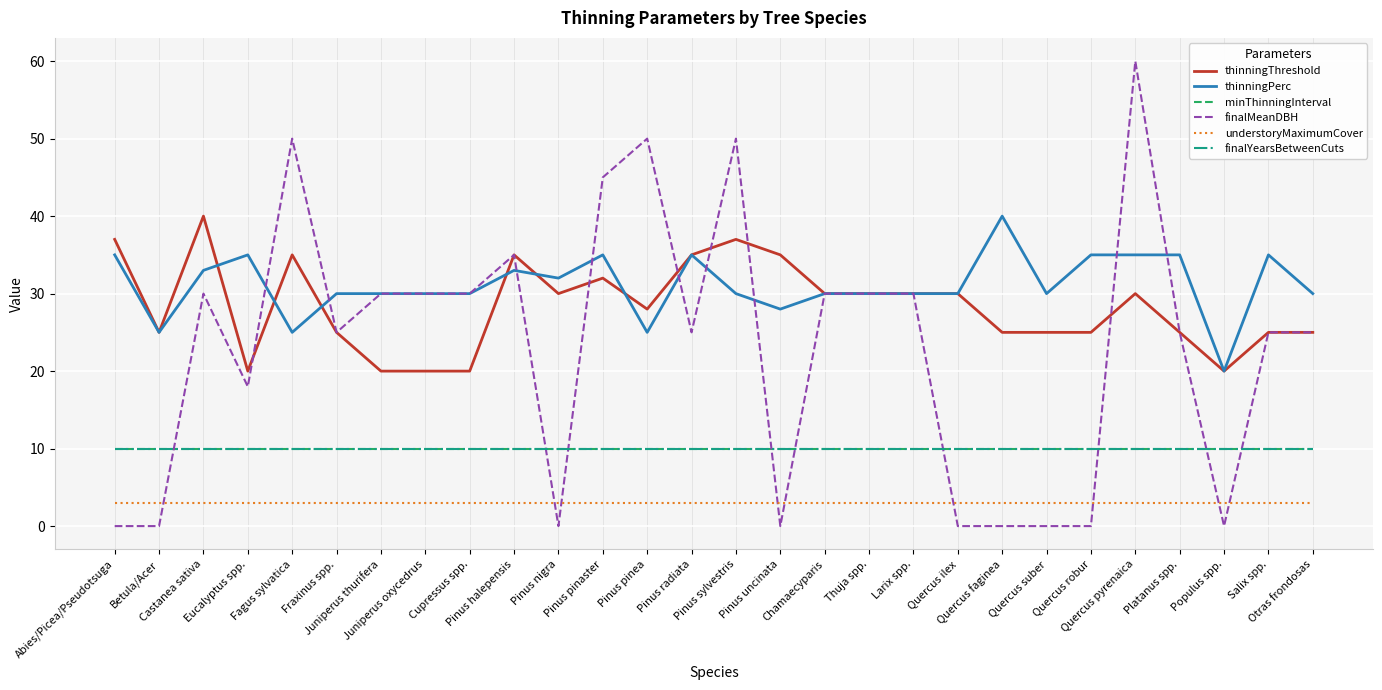

Is this an area chart (filled region under the line)?

No